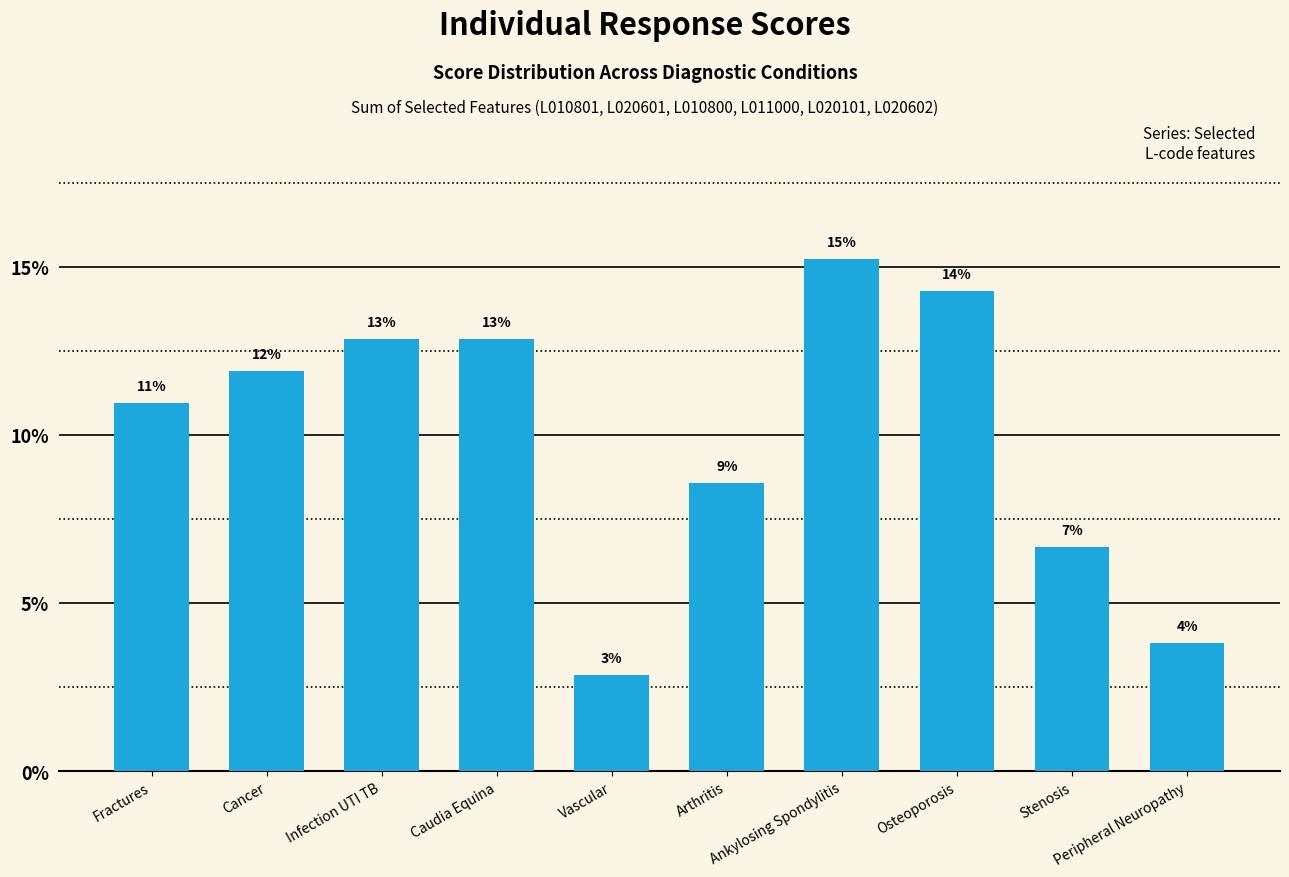

Rank the categories by value from highest to lowest.

Ankylosing Spondylitis, Osteoporosis, Infection UTI TB, Caudia Equina, Cancer, Fractures, Arthritis, Stenosis, Peripheral Neuropathy, Vascular